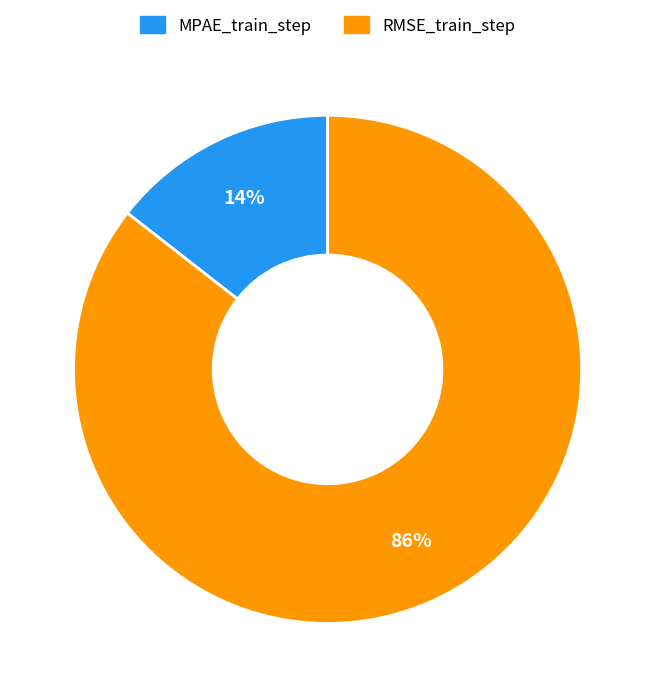

True or false: MPAE_train_step accounts for 7% of the total.

False